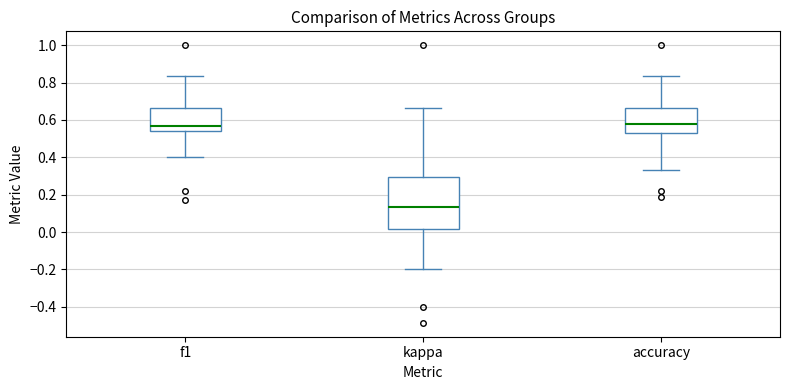

Where is the upper edge of the box for accuracy on the y-axis? The values are not printed on the chart, so give them approximately, as read against the axis.

0.66